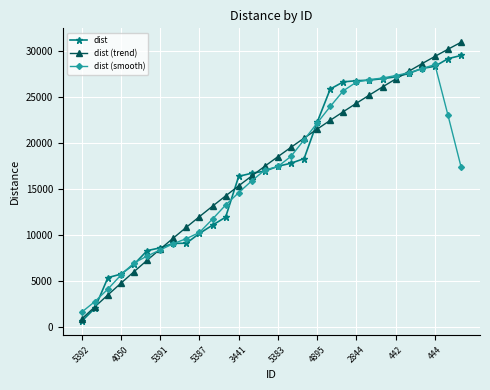

True or false: dist (smooth) has more than 0 interior local peaks.

True